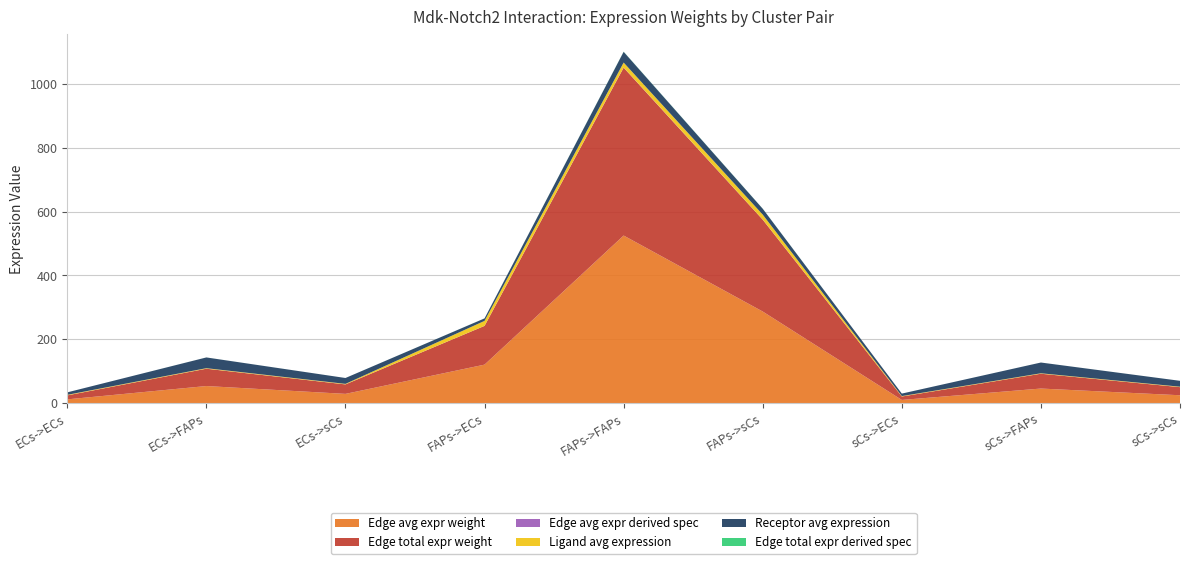

Reading right to left, what are all the values shown in this chart?

Edge avg expr weight: sCs->sCs=25.4	sCs->FAPs=46.3	sCs->ECs=10.7	FAPs->sCs=287.3	FAPs->FAPs=525.1	FAPs->ECs=121.2	ECs->sCs=29.6	ECs->FAPs=54.2	ECs->ECs=12.5
Edge total expr weight: sCs->sCs=25.4	sCs->FAPs=46.3	sCs->ECs=10.7	FAPs->sCs=287.3	FAPs->FAPs=525.1	FAPs->ECs=121.2	ECs->sCs=29.6	ECs->FAPs=54.2	ECs->ECs=12.5
Edge avg expr derived spec: sCs->sCs=0.0	sCs->FAPs=0.0	sCs->ECs=0.0	FAPs->sCs=0.3	FAPs->FAPs=0.5	FAPs->ECs=0.1	ECs->sCs=0.0	ECs->FAPs=0.0	ECs->ECs=0.0
Ligand avg expression: sCs->sCs=1.4	sCs->FAPs=1.4	sCs->ECs=1.4	FAPs->sCs=15.6	FAPs->FAPs=15.6	FAPs->ECs=15.6	ECs->sCs=1.6	ECs->FAPs=1.6	ECs->ECs=1.6
Receptor avg expression: sCs->sCs=18.4	sCs->FAPs=33.6	sCs->ECs=7.8	FAPs->sCs=18.4	FAPs->FAPs=33.6	FAPs->ECs=7.8	ECs->sCs=18.4	ECs->FAPs=33.6	ECs->ECs=7.8
Edge total expr derived spec: sCs->sCs=0.0	sCs->FAPs=0.0	sCs->ECs=0.0	FAPs->sCs=0.3	FAPs->FAPs=0.5	FAPs->ECs=0.1	ECs->sCs=0.0	ECs->FAPs=0.0	ECs->ECs=0.0